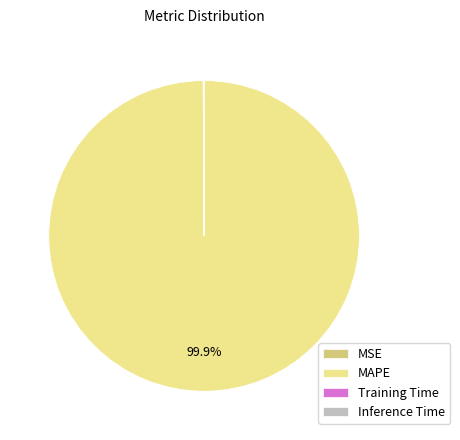

Which slice is the largest?

MAPE